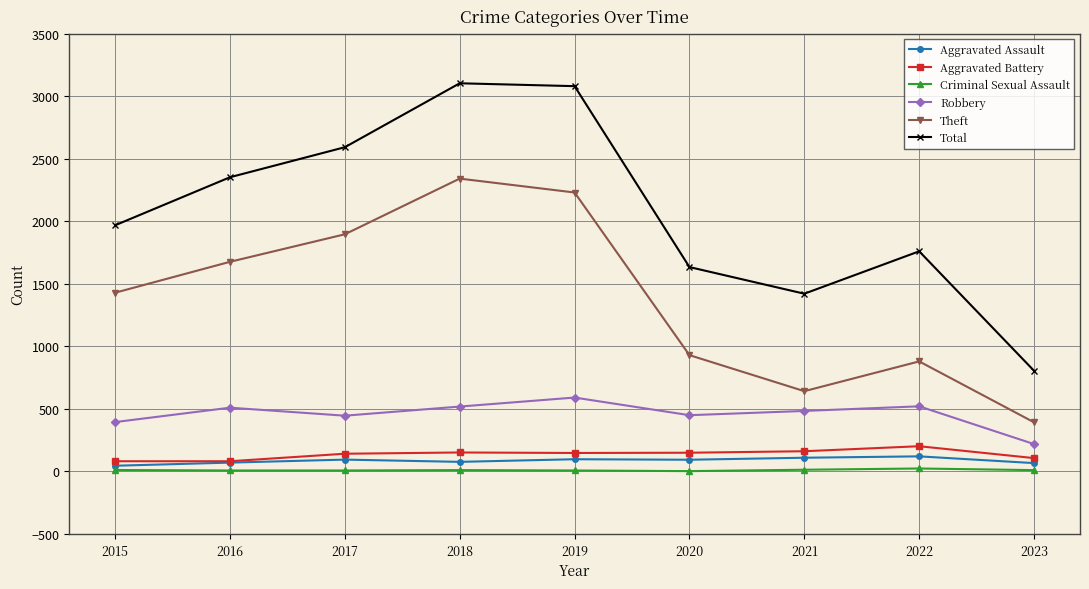

What is the value of the Theft point at the 4th from the left?

2341